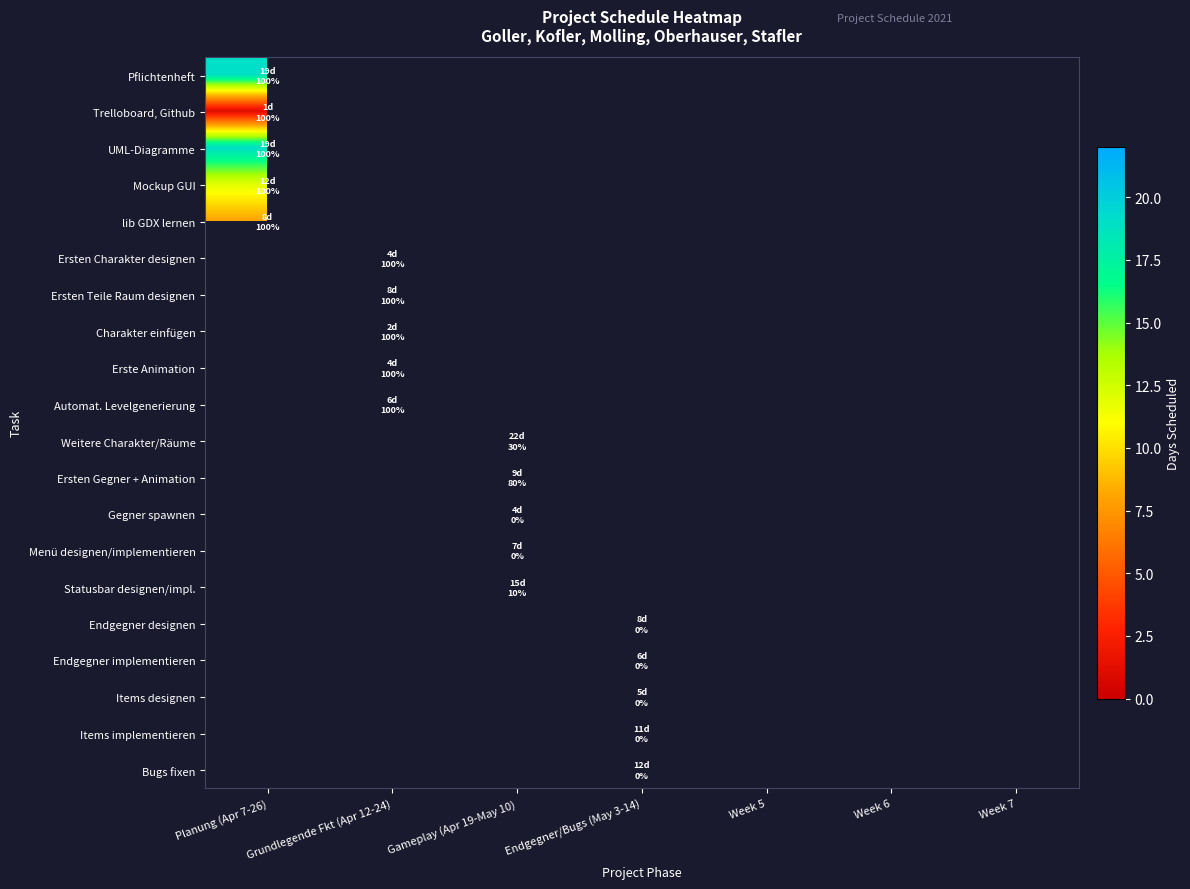

At how many categories does at least one series exceed 10?

3